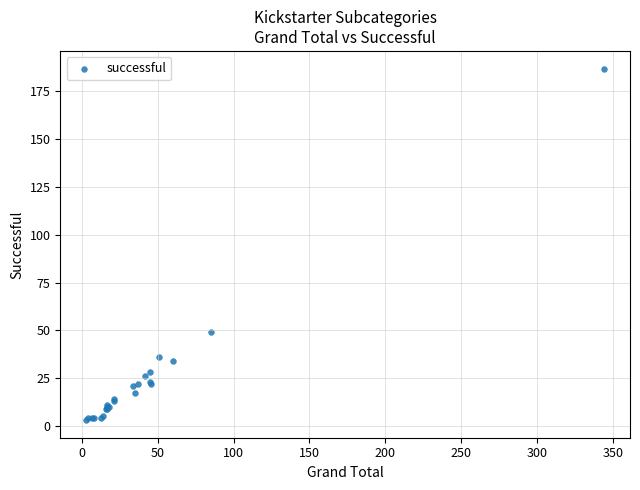

What Y value in the scatter plot is closest to 95?

49